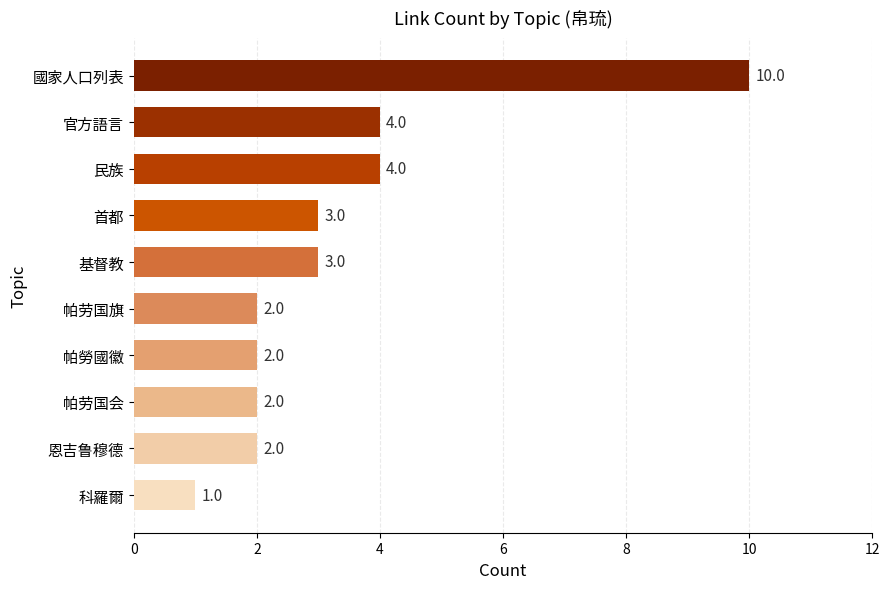

How many data points does each series have?

10